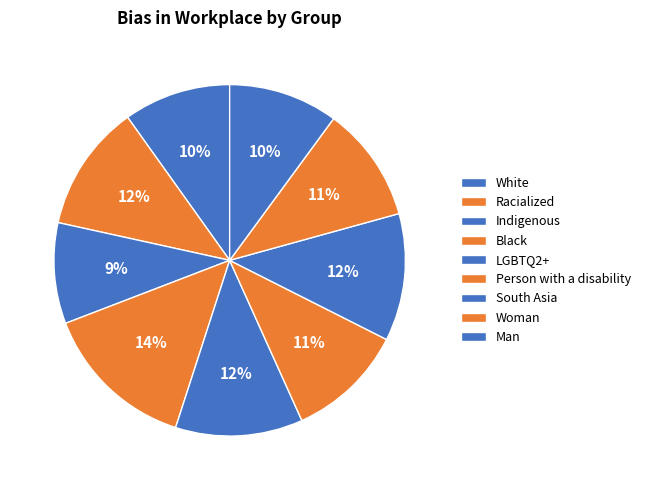

Is there any slice that represents more than half of the pie?

No